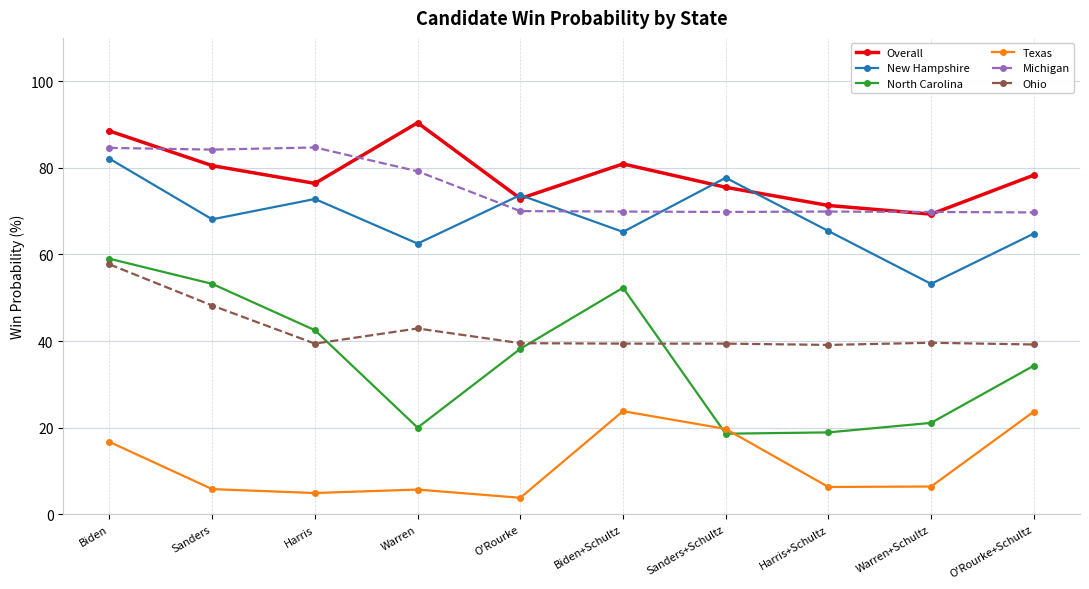

Which series has the widest spread of values?

North Carolina